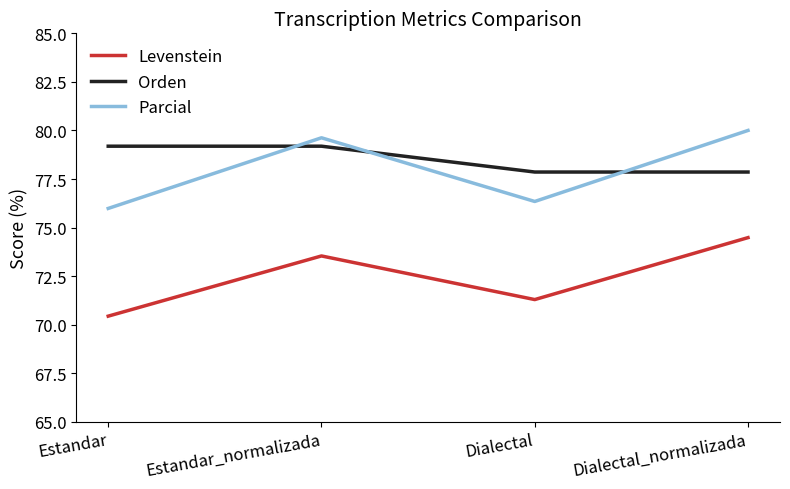

True or false: Orden has more than 1 interior local peaks.

False